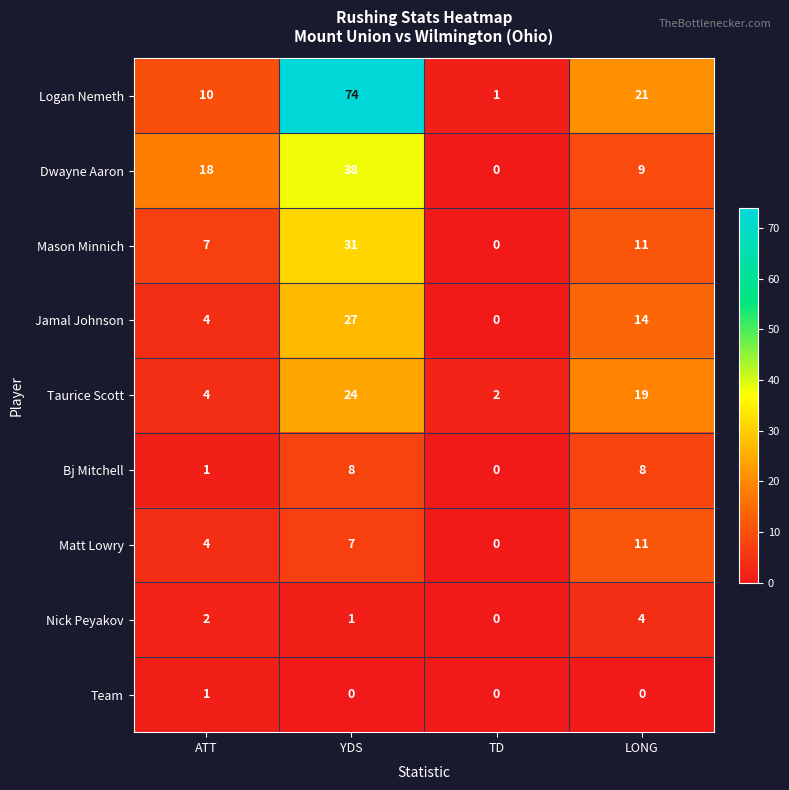

What is the difference between the second highest and minimum values in the Dwayne Aaron series?

18